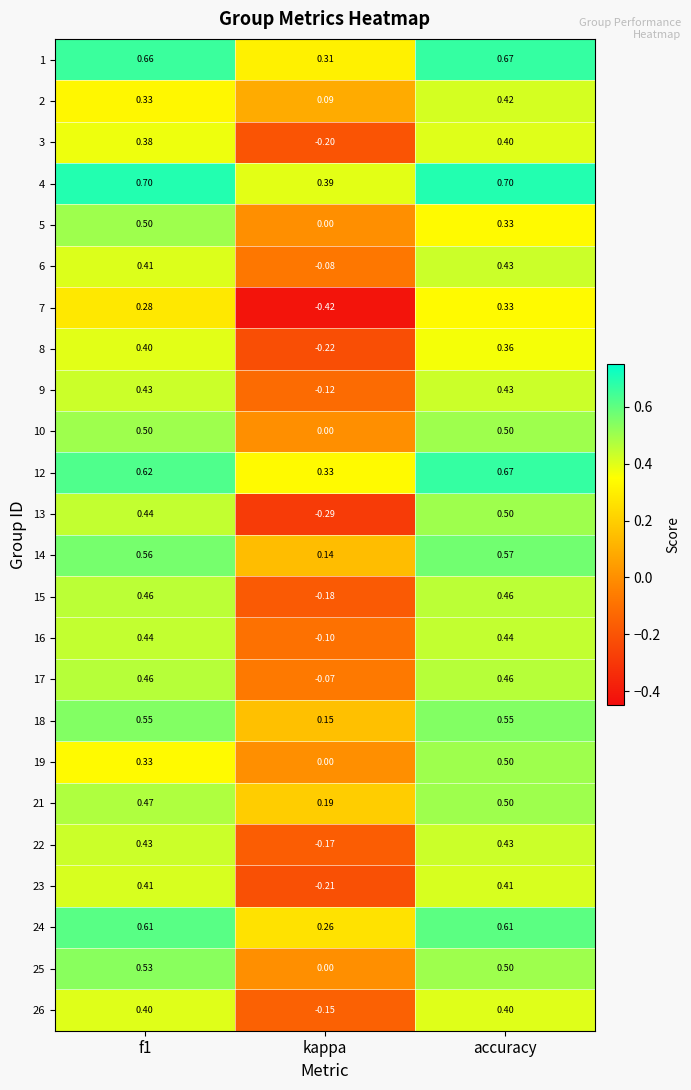

At which category is the sum across all series the highest?

accuracy